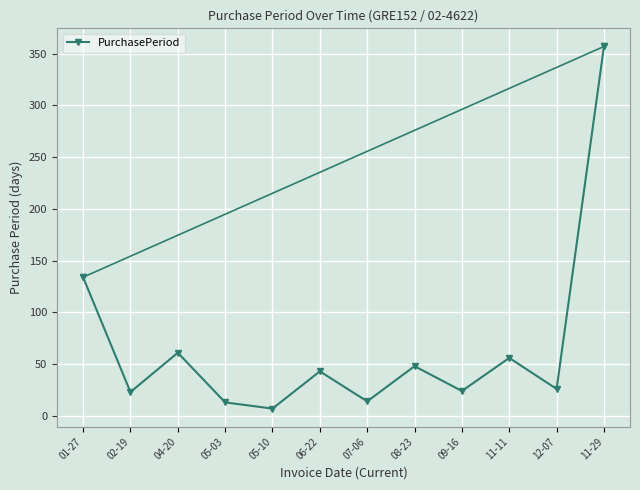

True or false: the data shows 61 at 04-20.

True